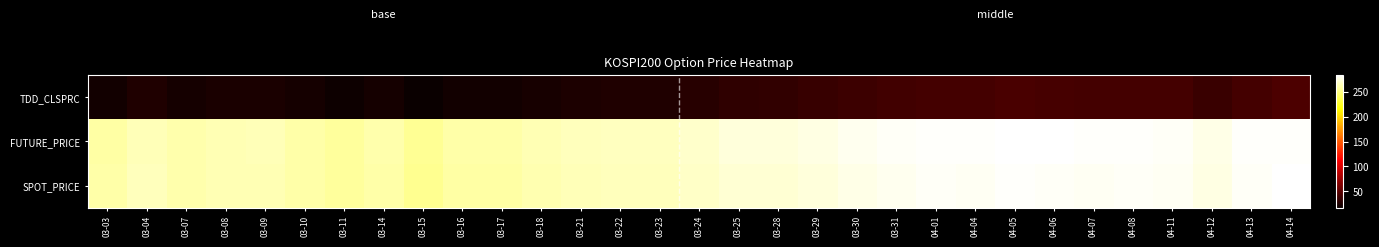

What is the maximum value shown in the chart?

283.8